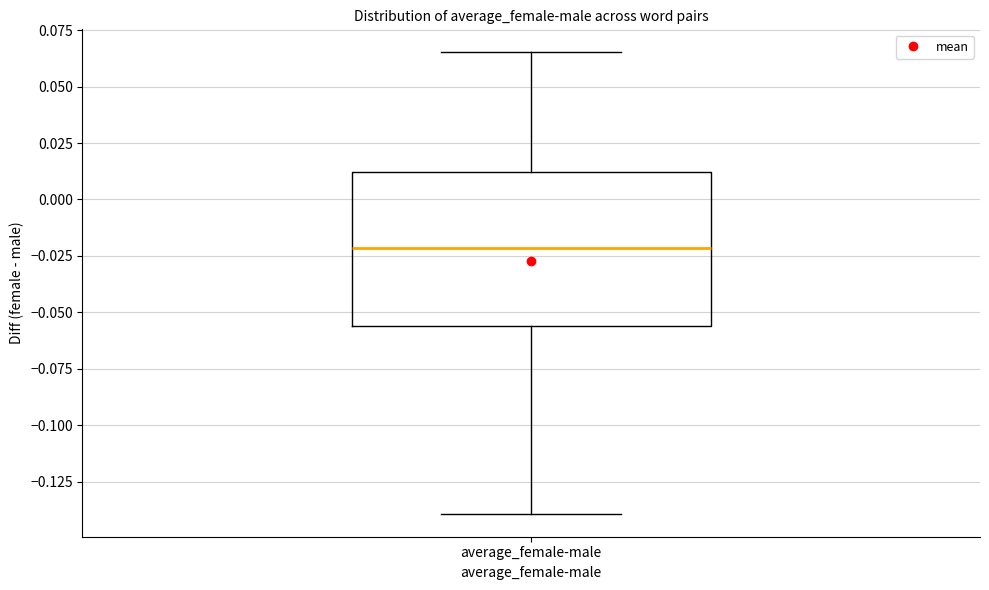

Where is the lower edge of the box for average_female-male on the y-axis? The values are not printed on the chart, so give them approximately, as read against the axis.

-0.055